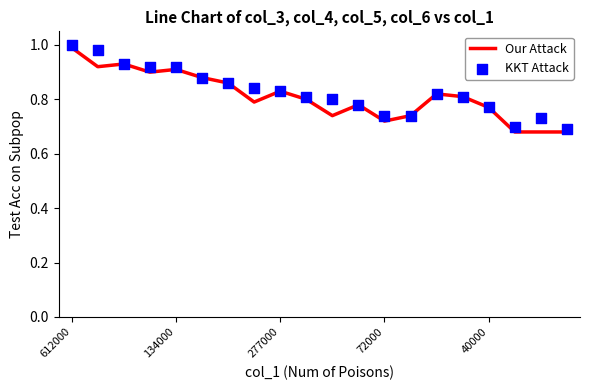

Which series has the largest Y range (max minus min)?

KKT Attack